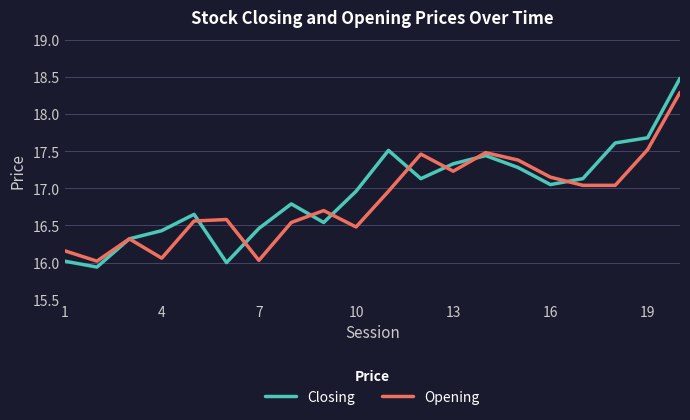

What is the highest value of the Closing series?

18.5